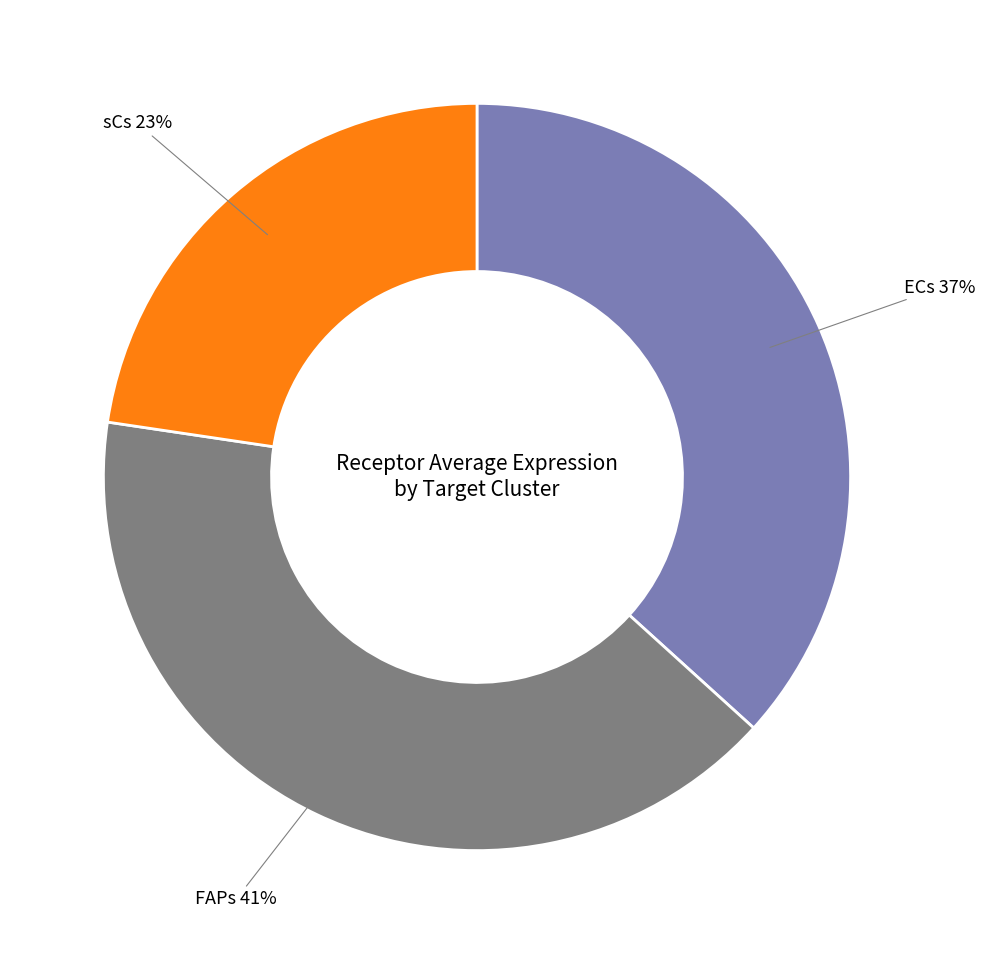

Which category has the biggest portion of the pie?

FAPs